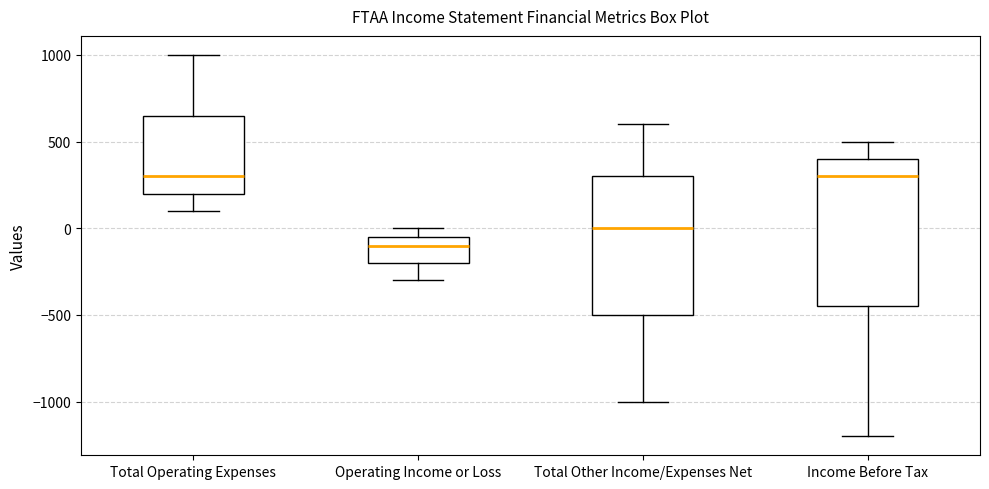

Where is the lower edge of the box for Operating Income or Loss on the y-axis? The values are not printed on the chart, so give them approximately, as read against the axis.

-200